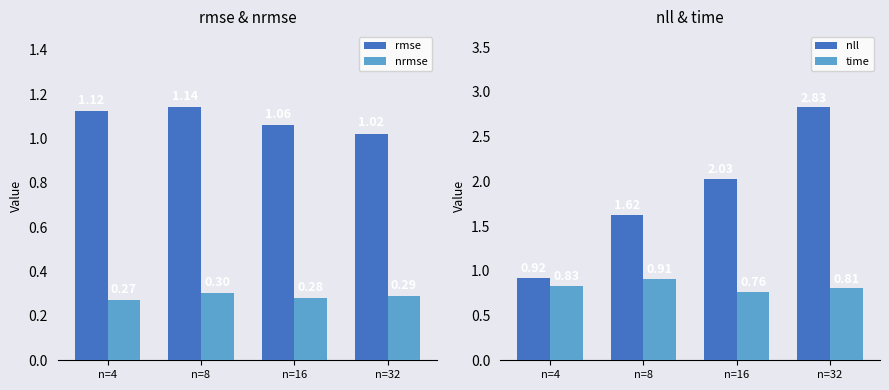

Count the time values in the range 0 to 1.

4